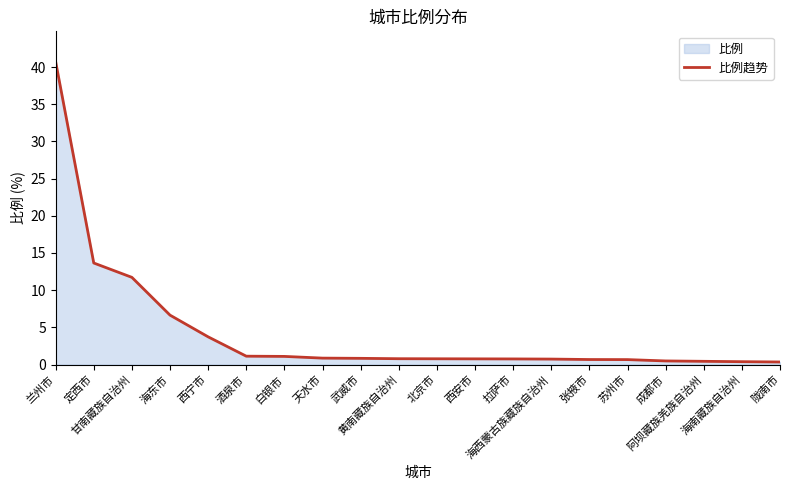

Does the chart have visible grid lines?

No